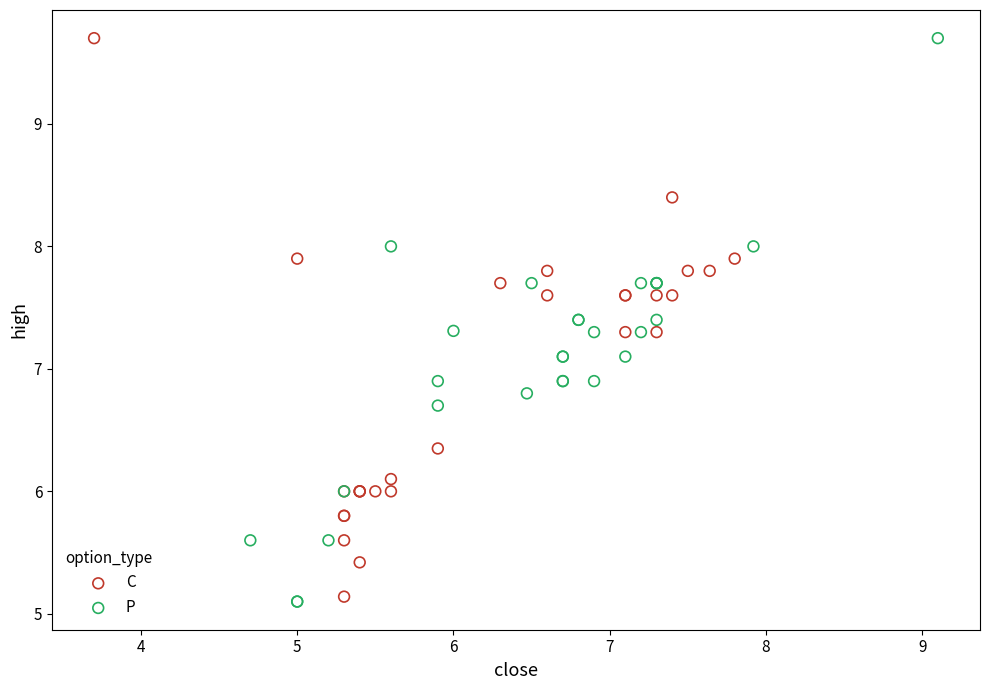

Which series has the largest Y range (max minus min)?

P